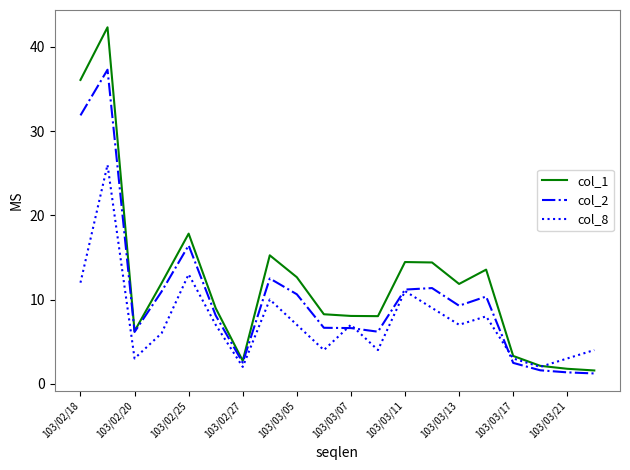

List the series in order of their peak value, lowest first.

col_8, col_2, col_1